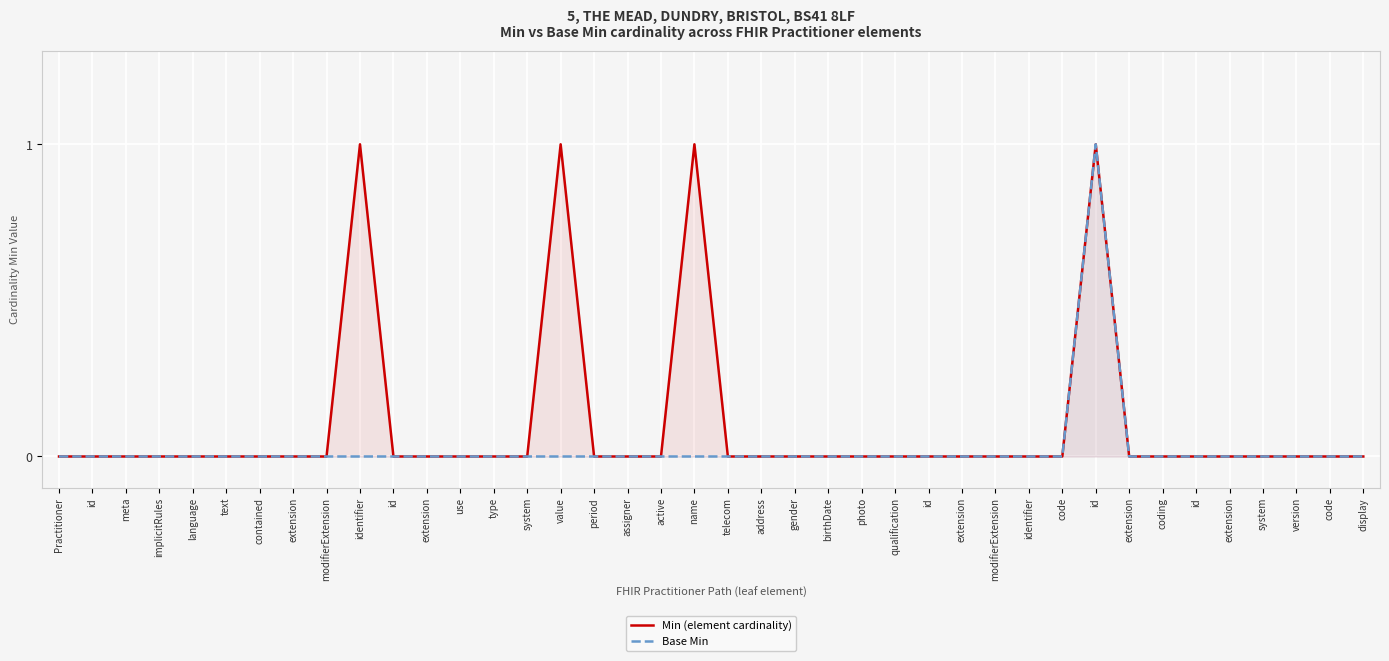

Is it true that Min (element cardinality) equals 0 at coding?

False